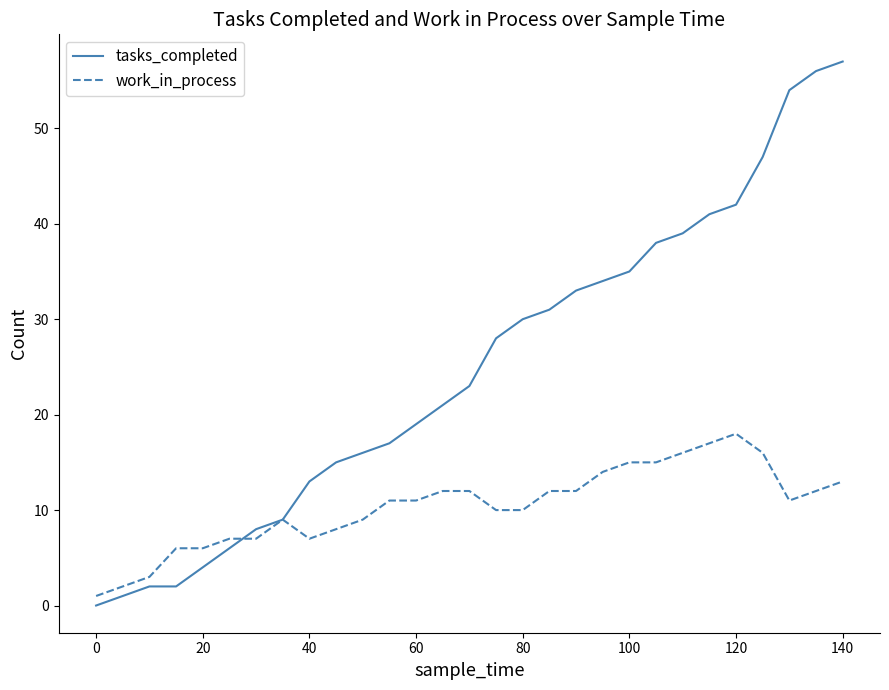

How many series are shown in this chart?

2